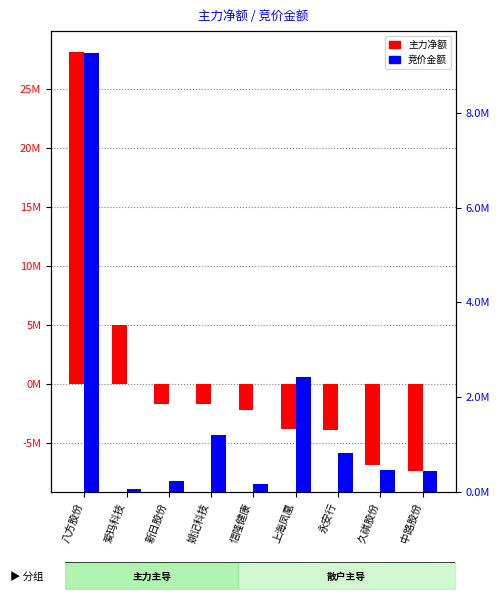

What is the approximate value of 主力净额 at 八方股份?

28107640